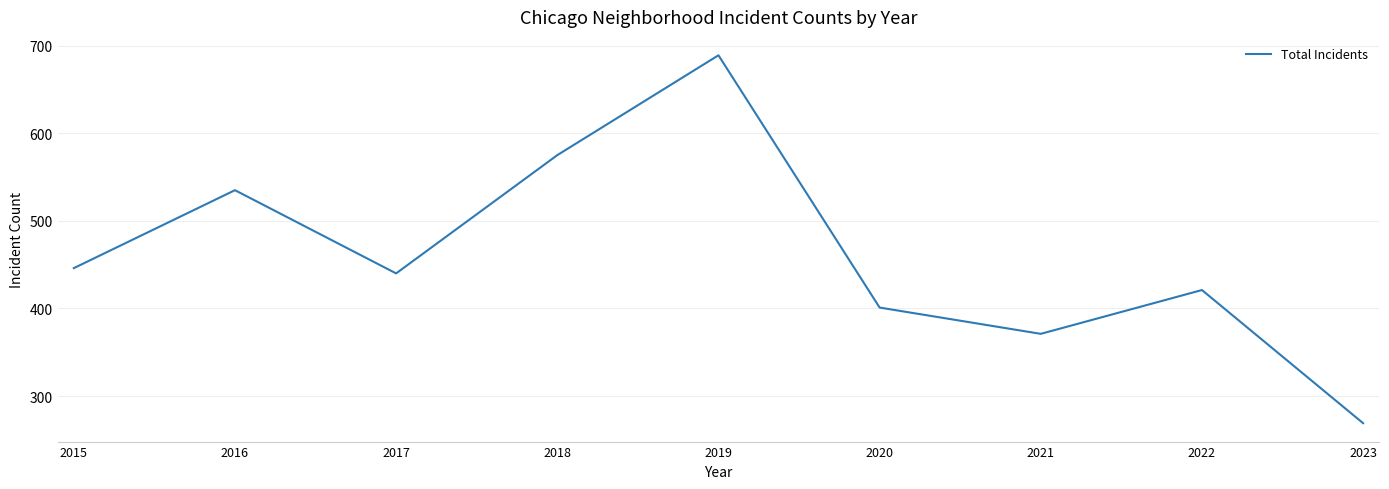

What is the smallest value displayed?

269